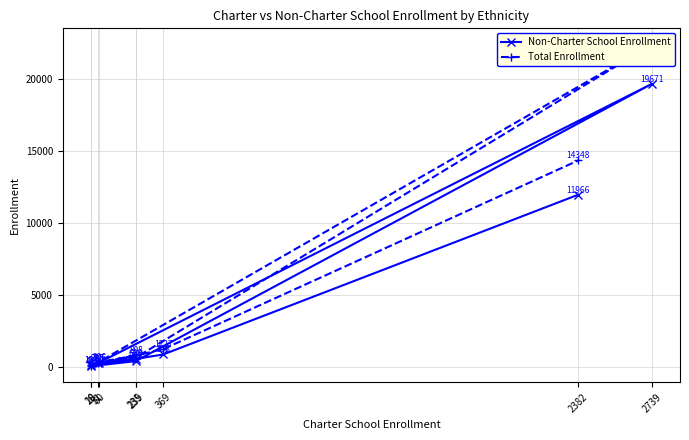

Rank the series by their maximum value, from lowest to highest.

Non-Charter School Enrollment, Total Enrollment